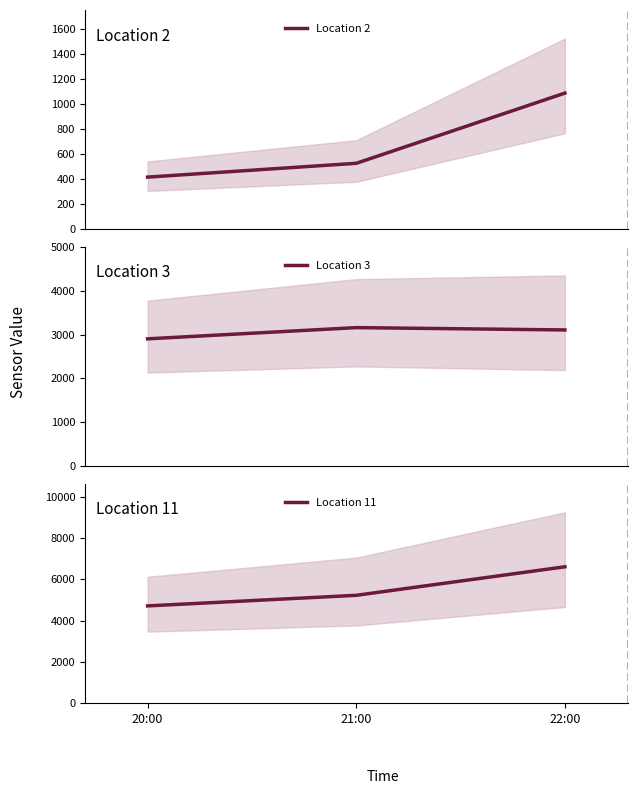

Reading right to left, transcribe all the data shown in this chart.

Location 2: 22:00=1088.8	21:00=527.6	20:00=417.2
Location 3: 22:00=3105.8	21:00=3158.7	20:00=2903.1
Location 11: 22:00=6607.6	21:00=5223.9	20:00=4709.8